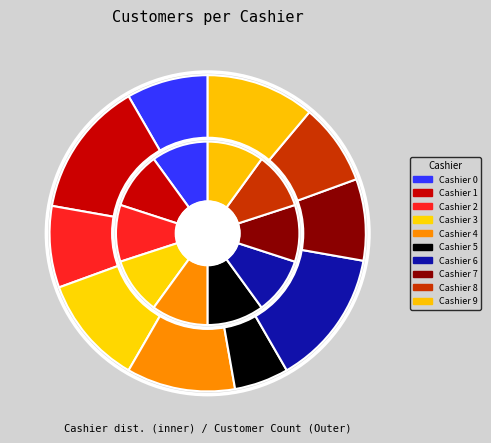

What is the smallest slice in the pie chart?

5